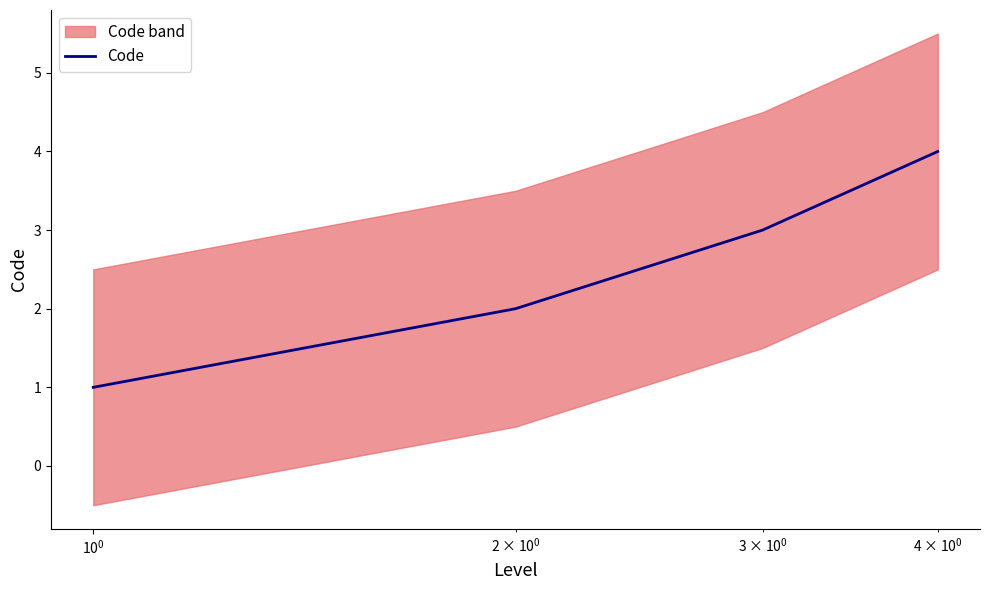

What is the value of the 3rd point from the left?

3